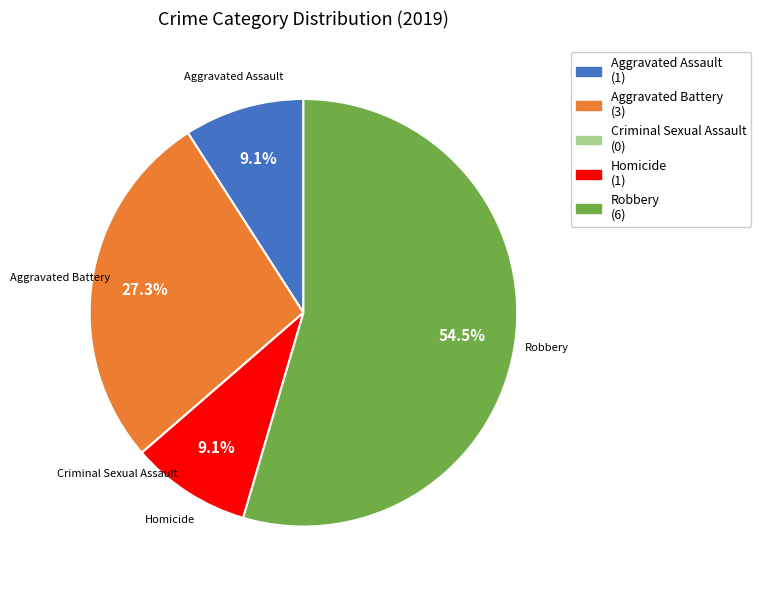

Combined, do Robbery (6) and Aggravated Assault (1) account for over 50%?

Yes